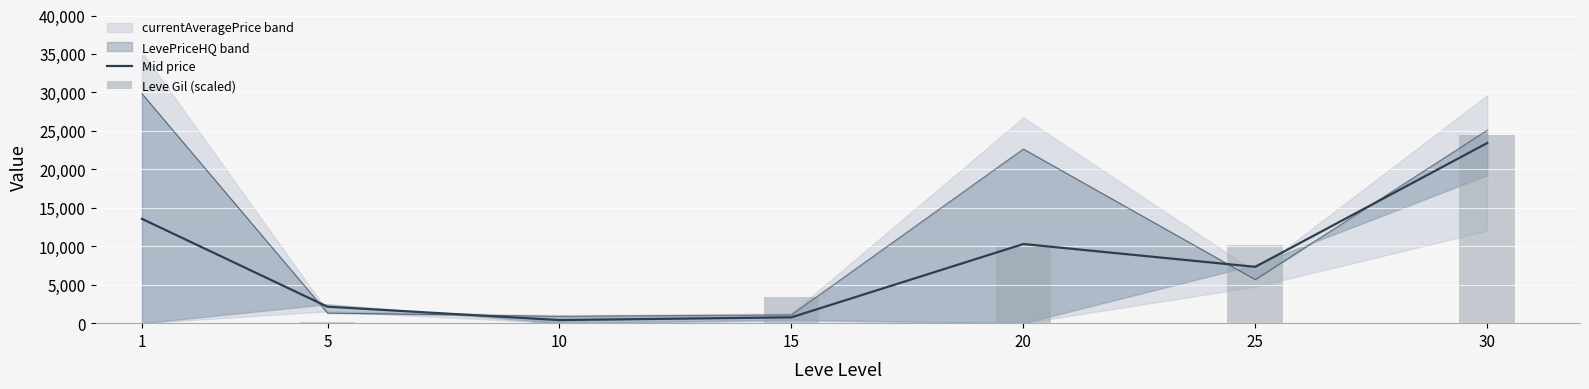

Which series has the largest total across all categories?

Mid price